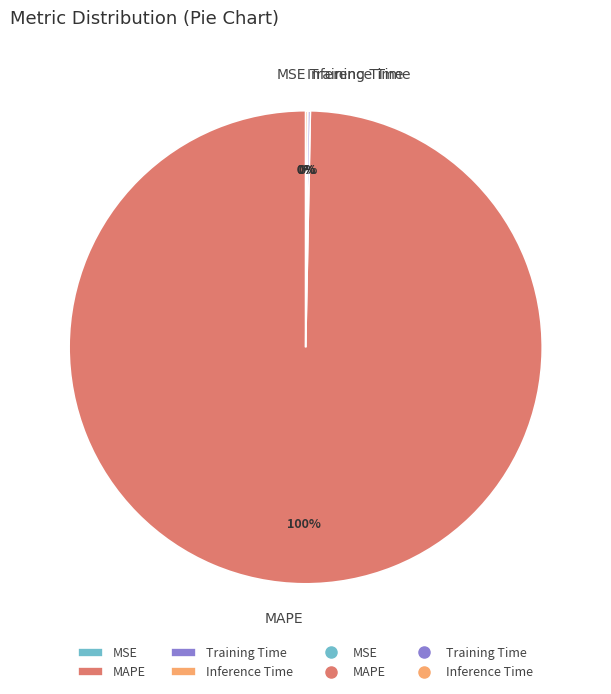

To the nearest percent, what is the average slice percentage?

25%